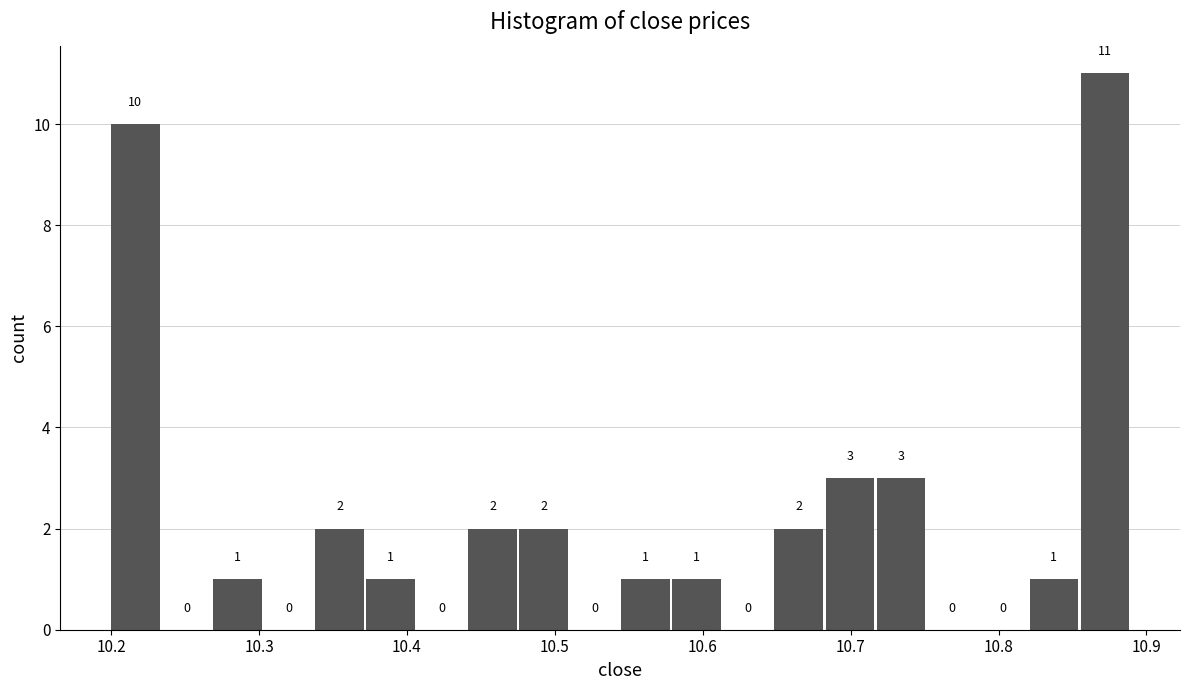

Read against the x-axis, roughly where is the centre of the tallest bar?

10.87